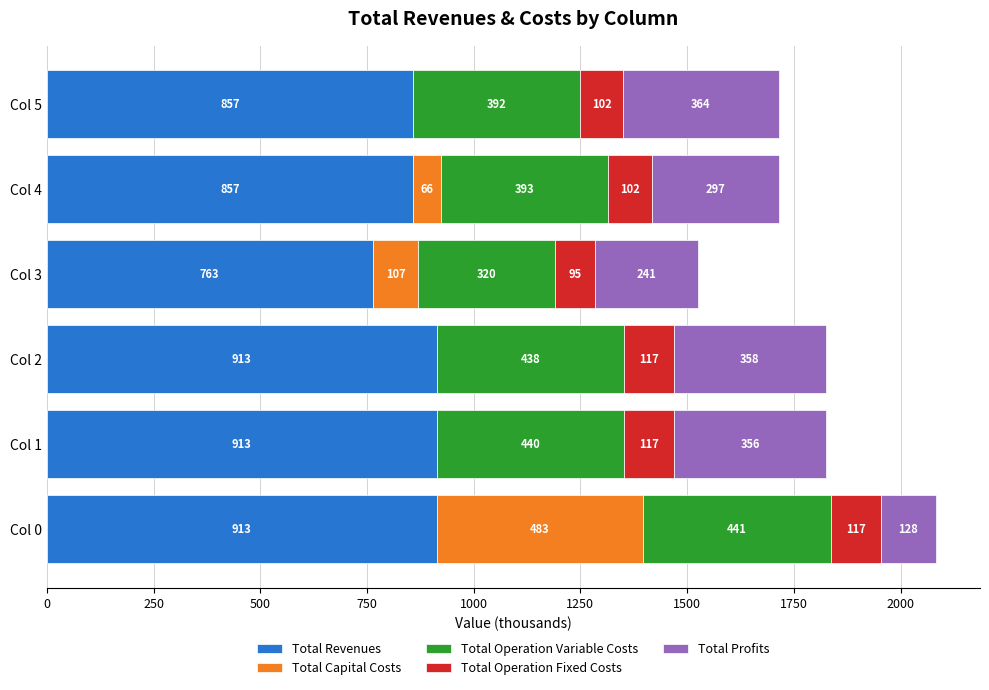

At which category is the sum across all series the highest?

Col 0